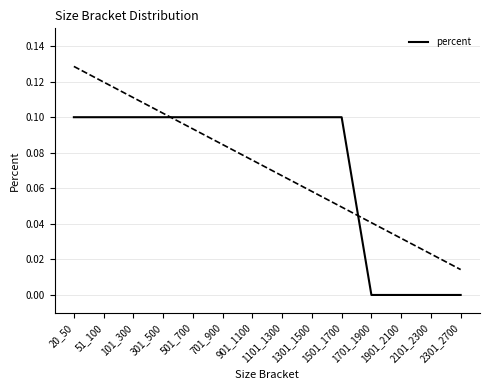

Count the values in the range 0 to 1.

14